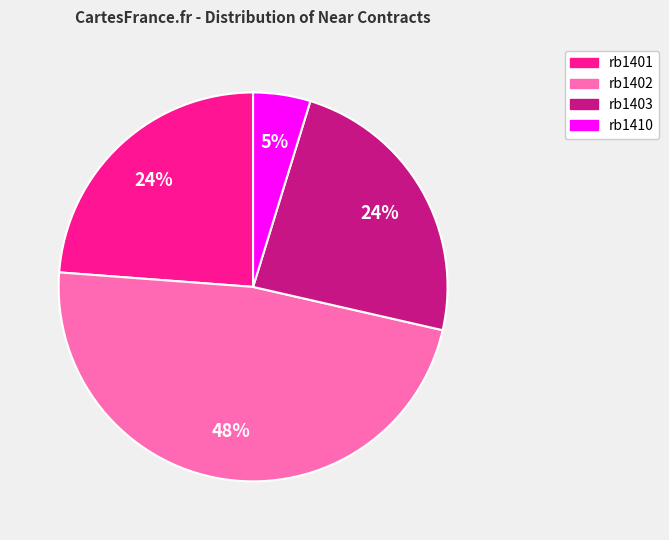

To the nearest percent, what is the average slice percentage?

25%